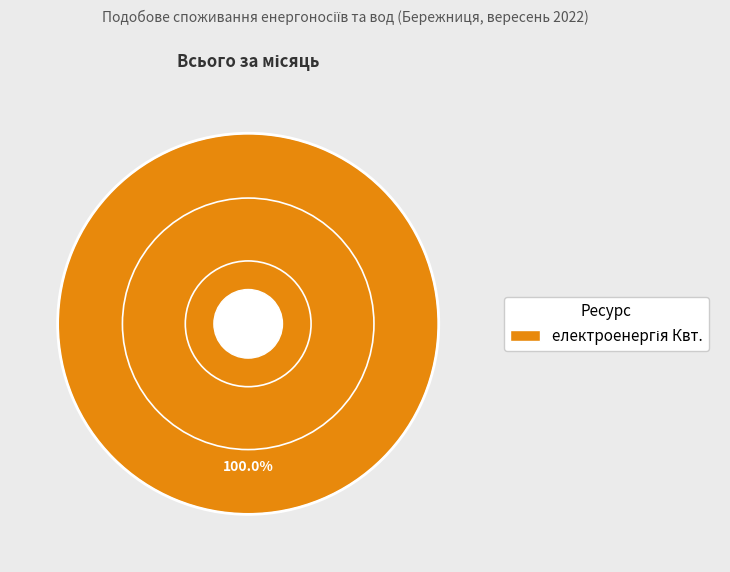

Is there any slice that represents more than half of the pie?

Yes